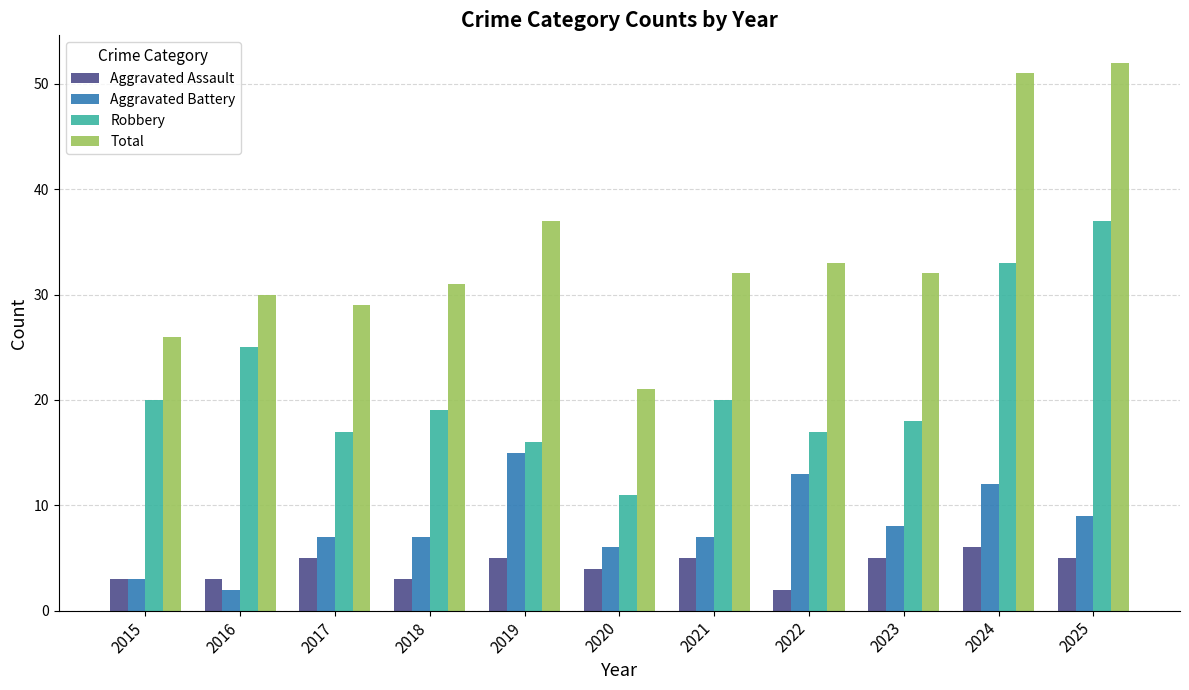

What is the sum of the Aggravated Assault values at 2017 and 2025?

10